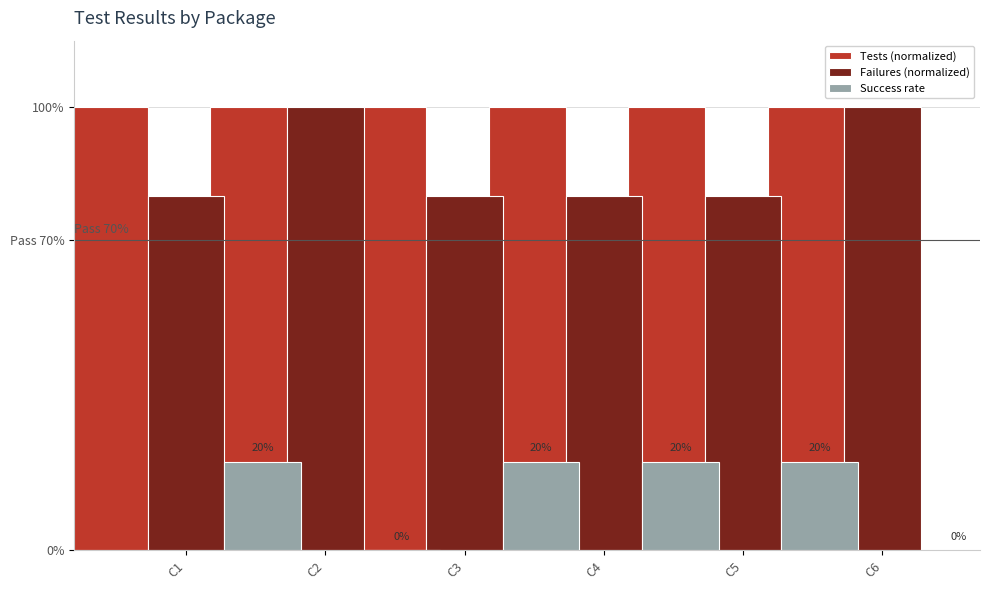

Between C6 and C4, which is larger?

C6